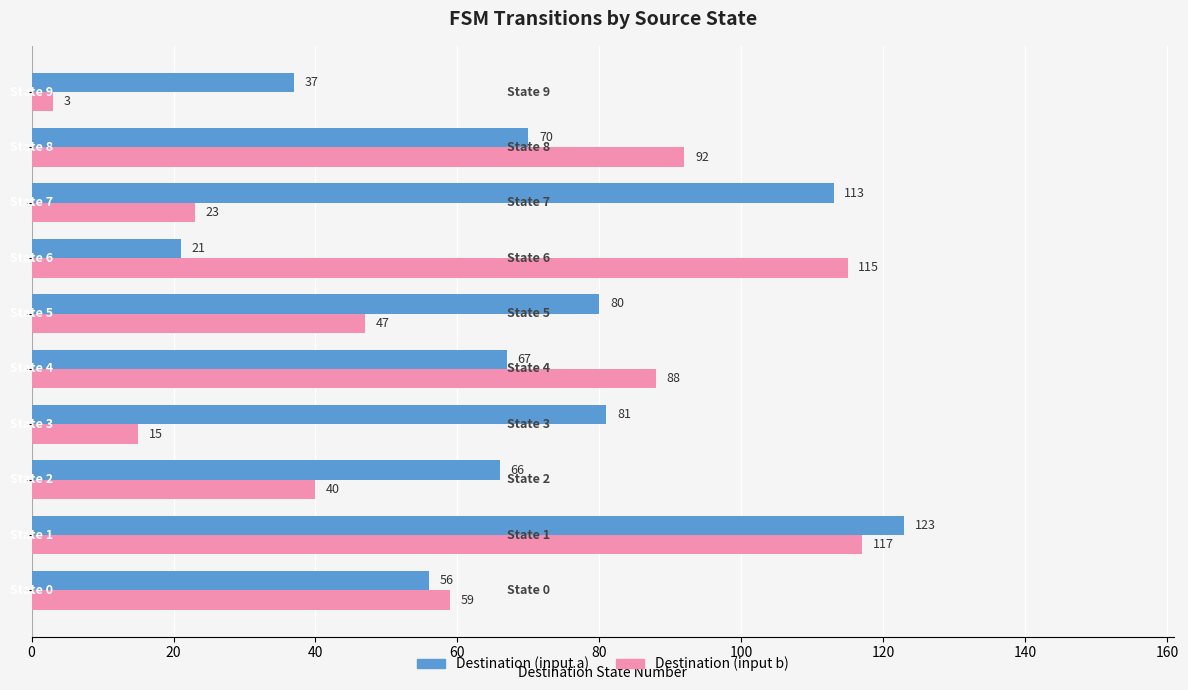

What is the difference between the maximum and minimum values in the Destination (input a) series?

102